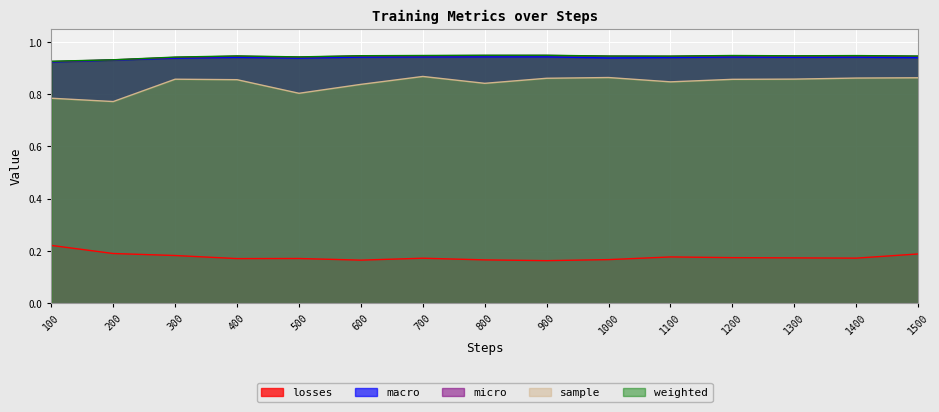

True or false: sample and losses intersect in this chart.

False